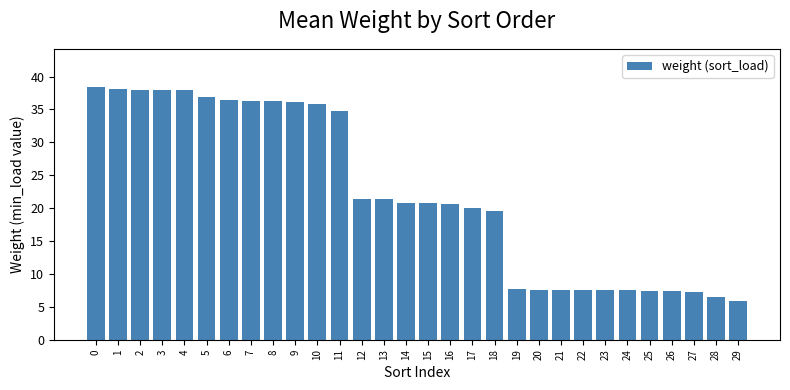

Count the number of data series in this chart.

1